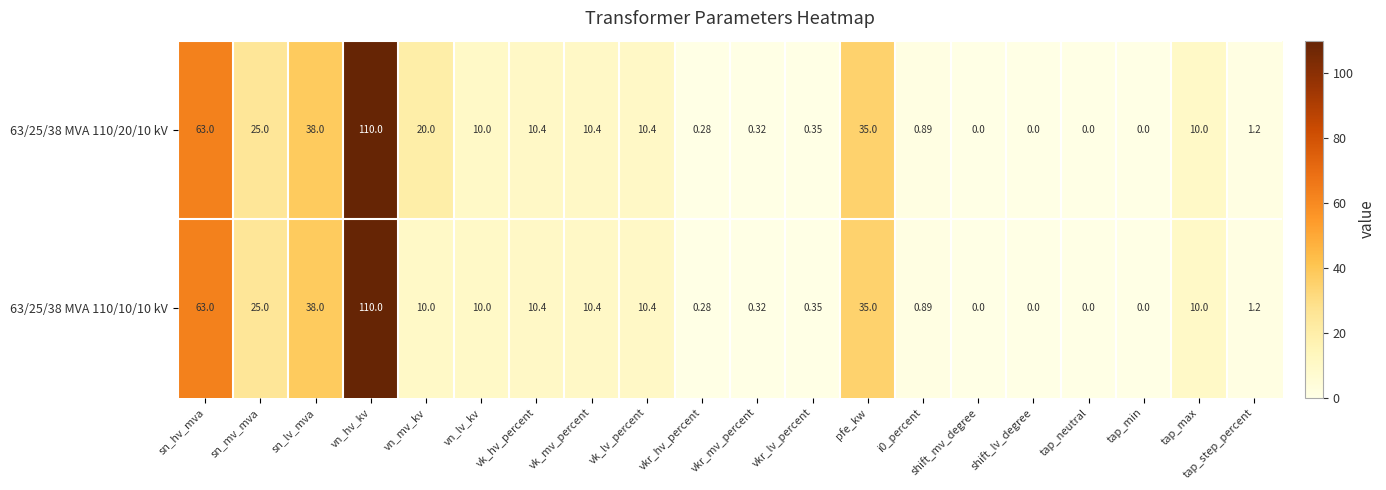

List the series in order of their overall mean, lowest first.

63/25/38 MVA 110/10/10 kV, 63/25/38 MVA 110/20/10 kV